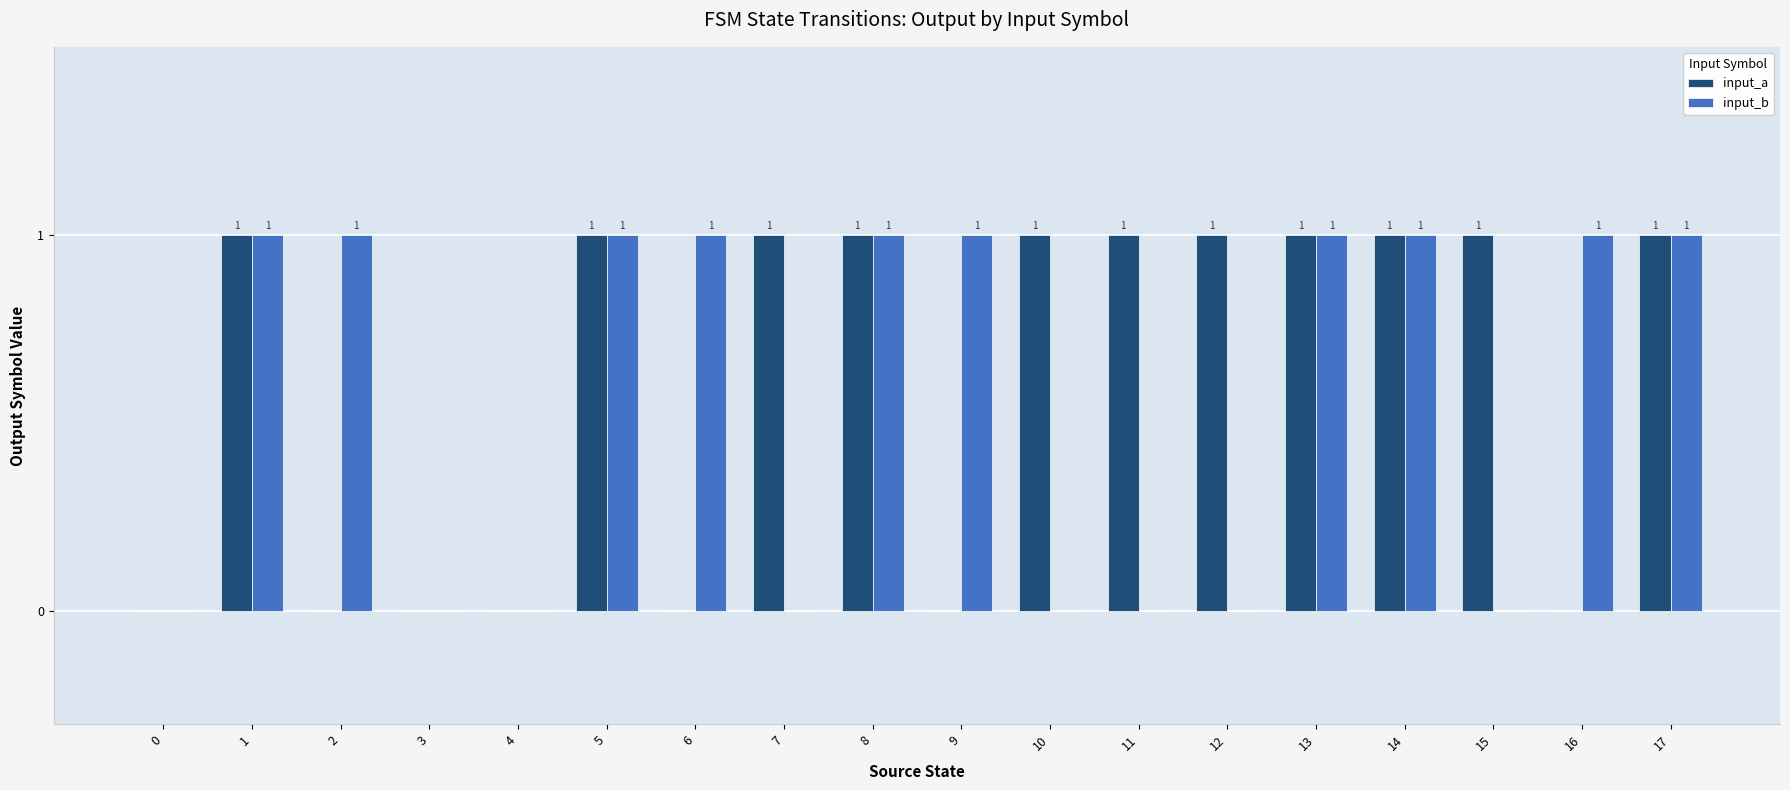

The value of input_b at 15 is 0. True or false?

True